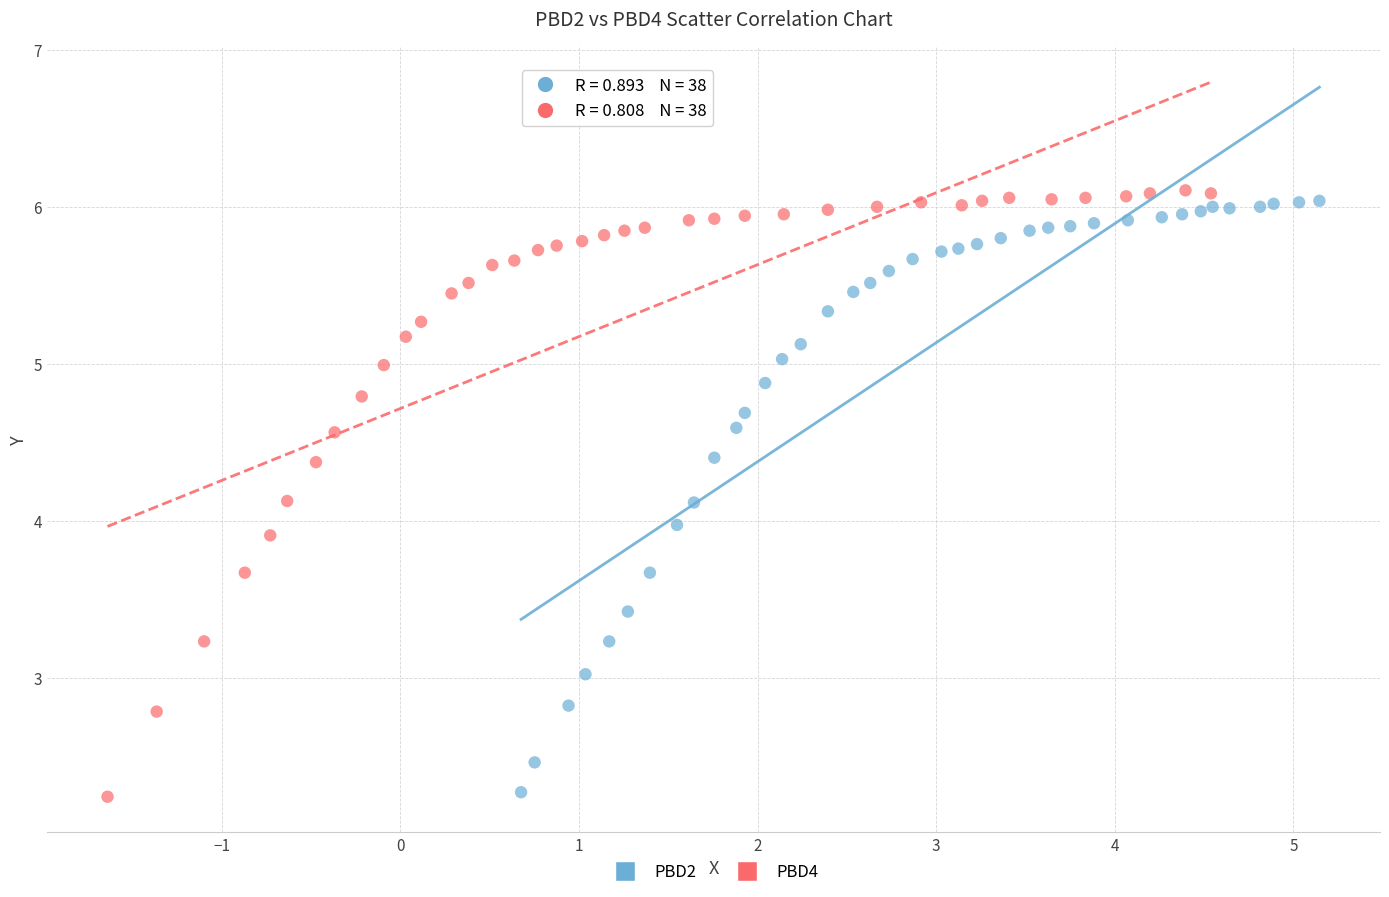

Which series contains the highest Y value?

PBD4